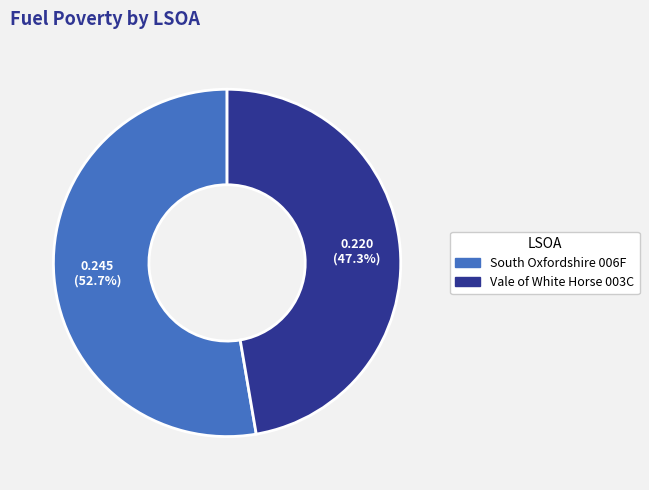

The Vale of White Horse 003C slice represents 35% of the pie. True or false?

False